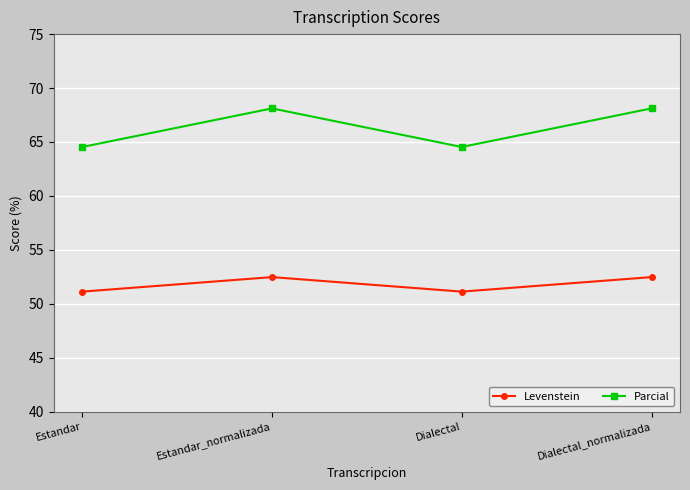

What is the maximum value shown in the chart?

68.1